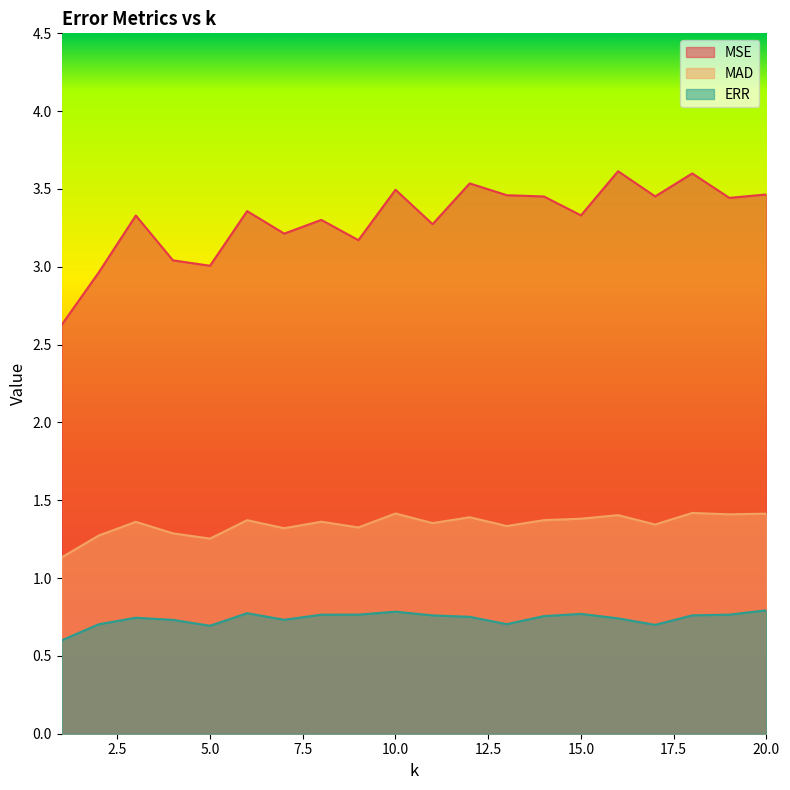

What is the average value of the MSE series?

3.3